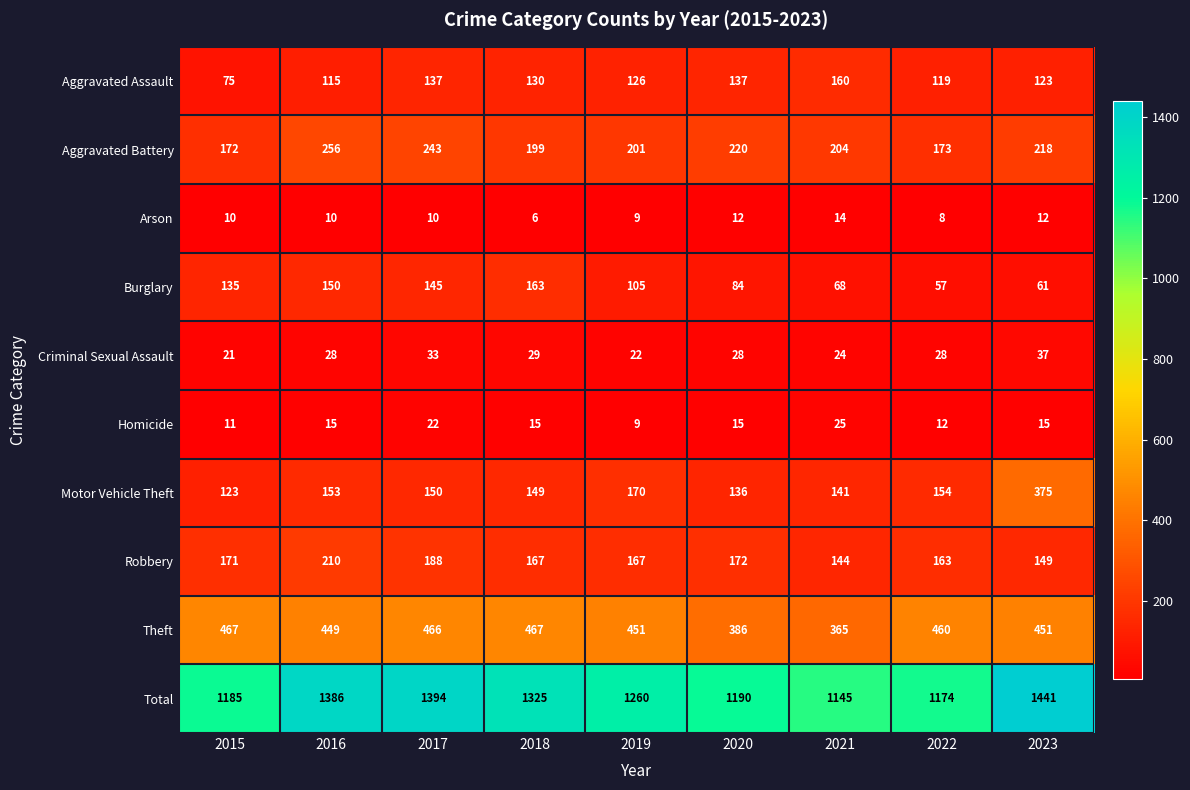

Rank the series by their maximum value, from lowest to highest.

Arson, Homicide, Criminal Sexual Assault, Aggravated Assault, Burglary, Robbery, Aggravated Battery, Motor Vehicle Theft, Theft, Total